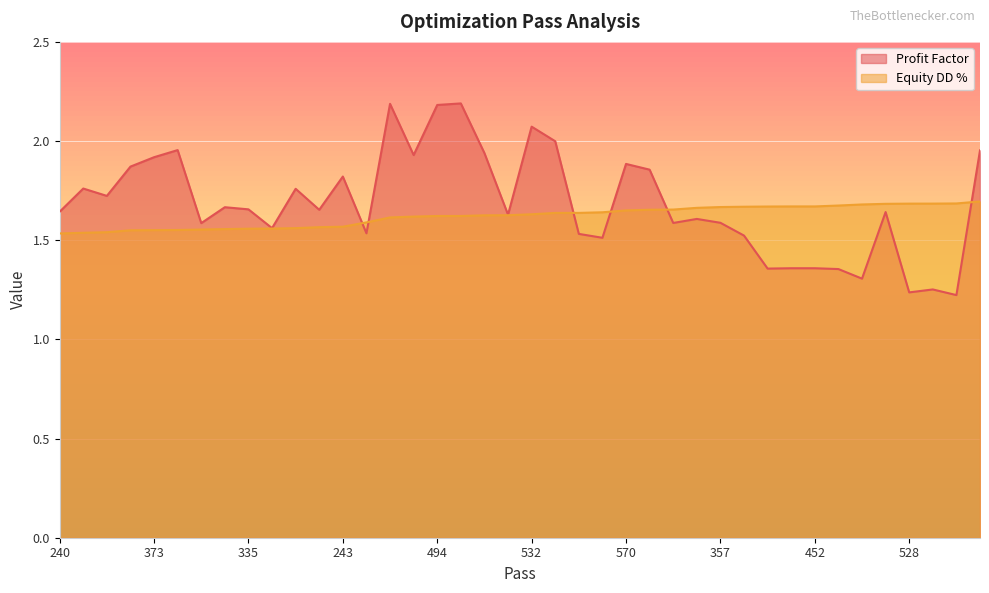

Is the value of Profit Factor at 224 greater than the value of Equity DD % at 532?

Yes